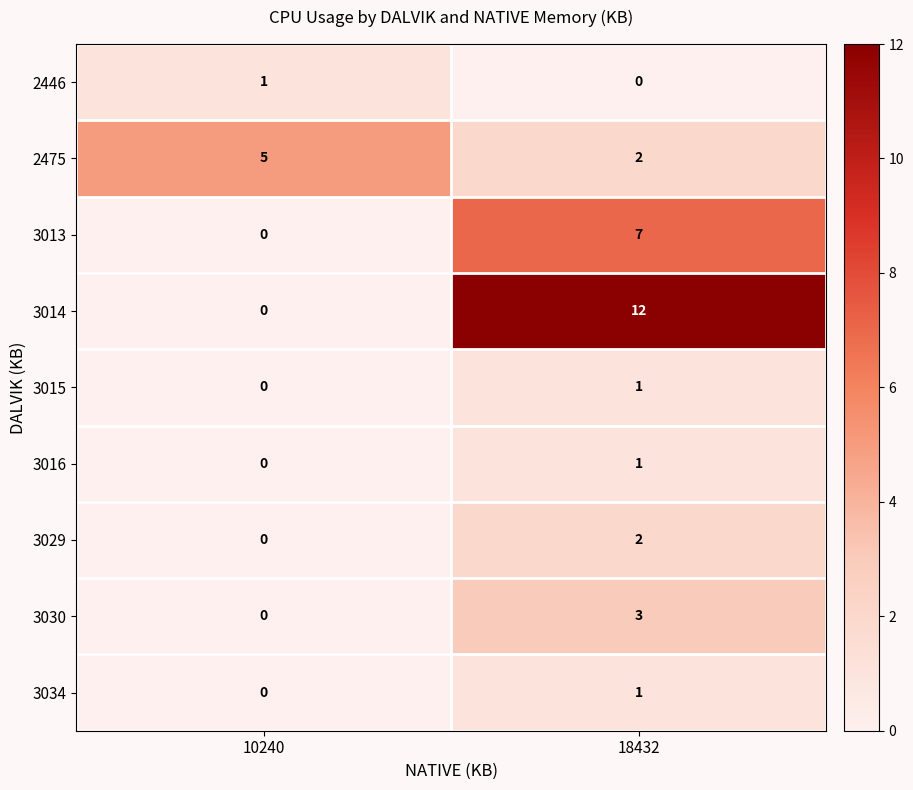

Which category has the highest value in the 3029 series?

18432